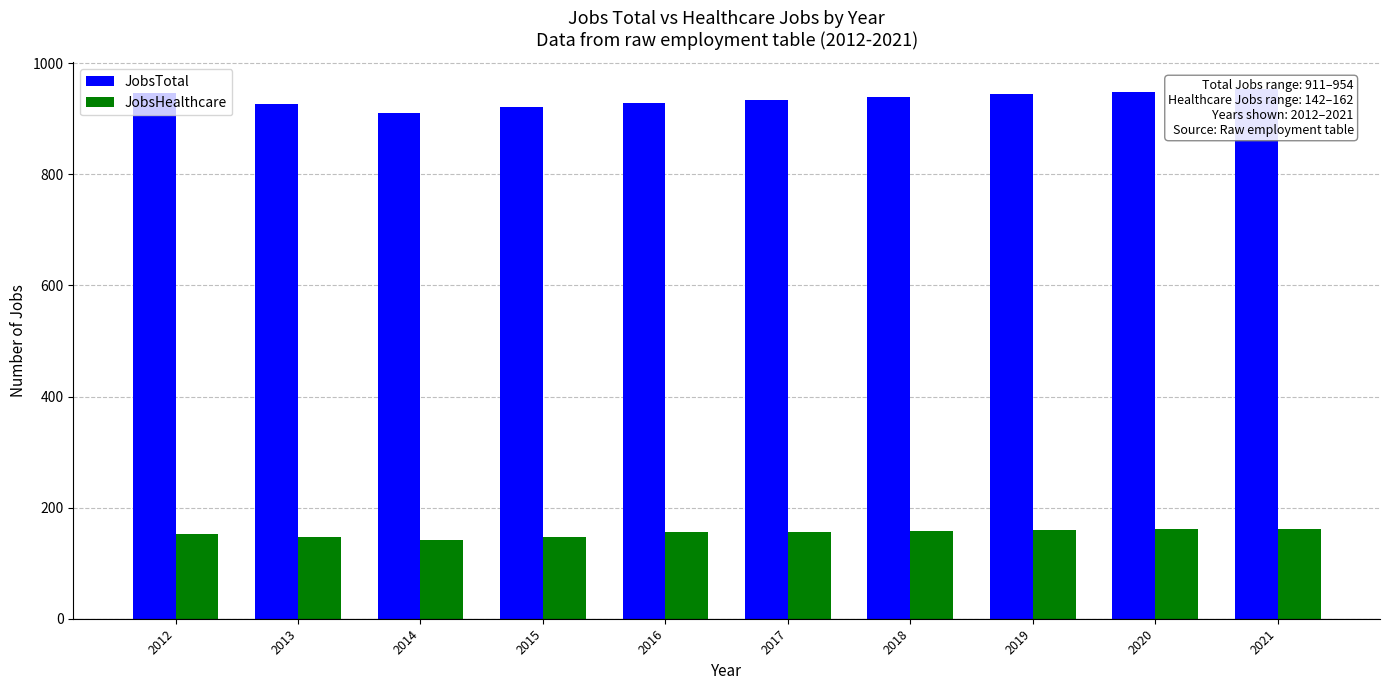

What is the maximum value for JobsHealthcare?

162